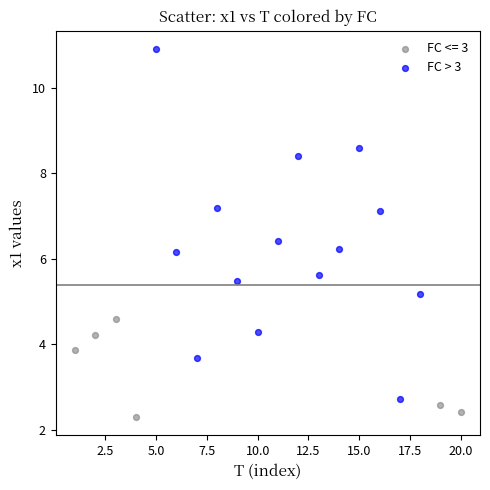

Which series contains the lowest Y value?

FC <= 3